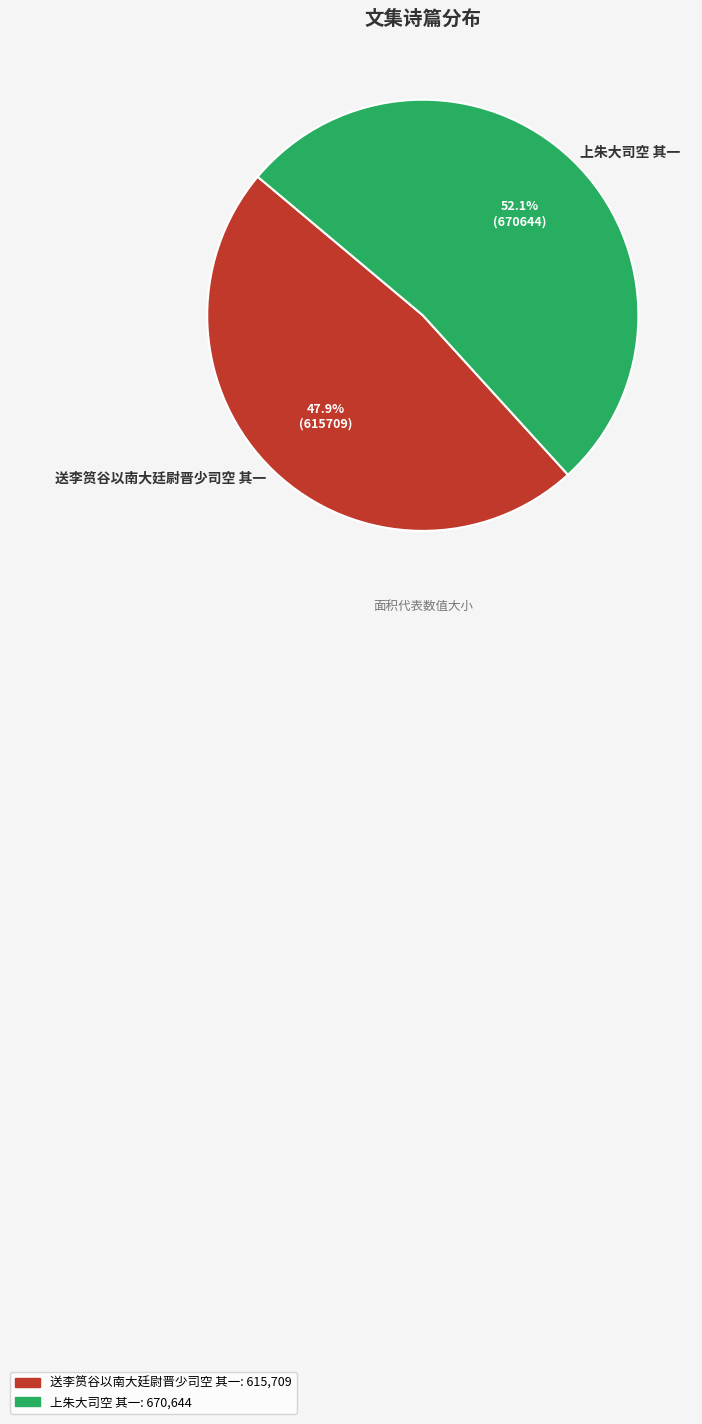

Does 上朱大司空 其一 account for over 50% of the chart?

Yes